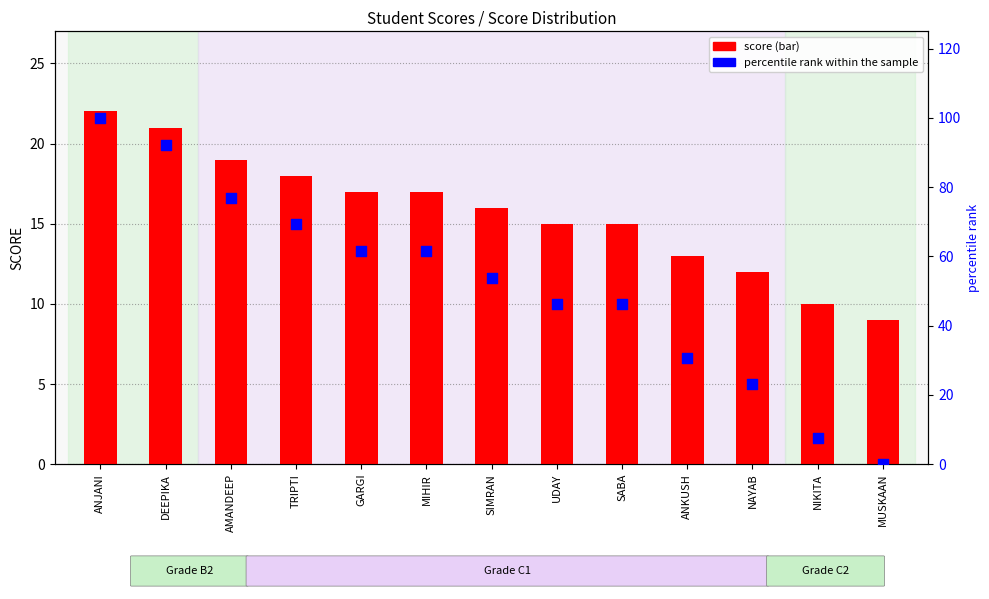

Which series has the largest total across all categories?

percentile rank within the sample